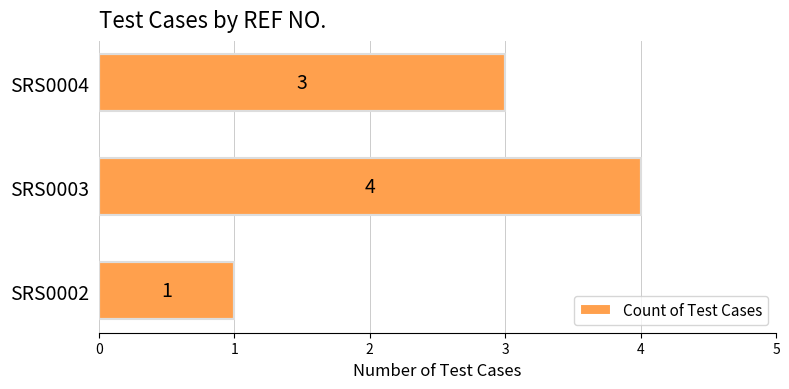

Rank the categories by value from lowest to highest.

SRS0002, SRS0004, SRS0003